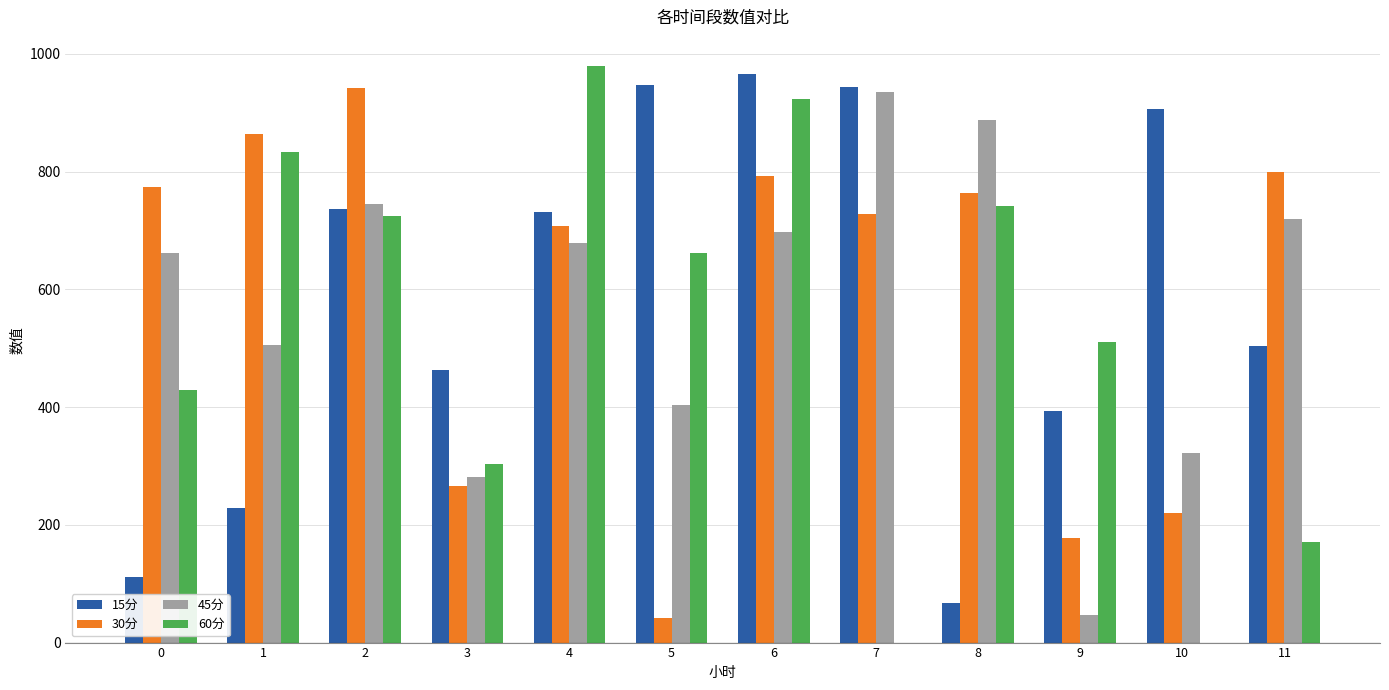

How many groups of bars are there?

12